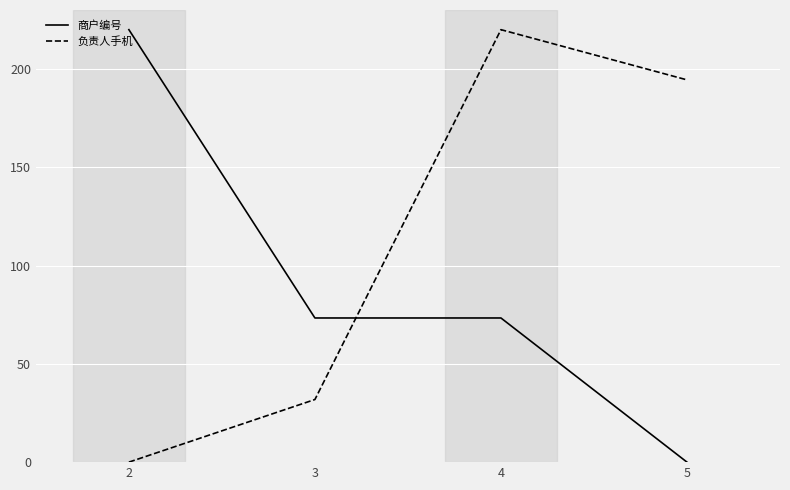

What is the difference between the maximum and second lowest values in the 负责人手机 series?

188.1